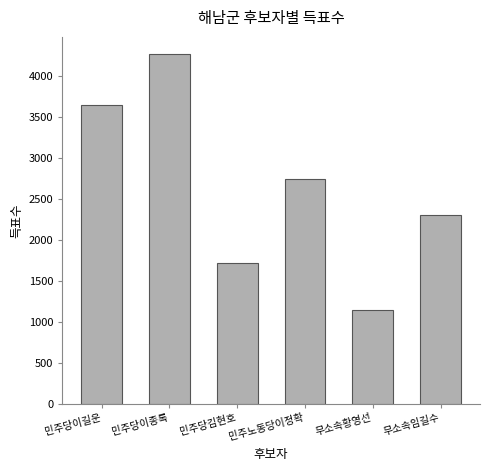

What value does the data have at 민주노동당이정확, to the nearest 50?

2750